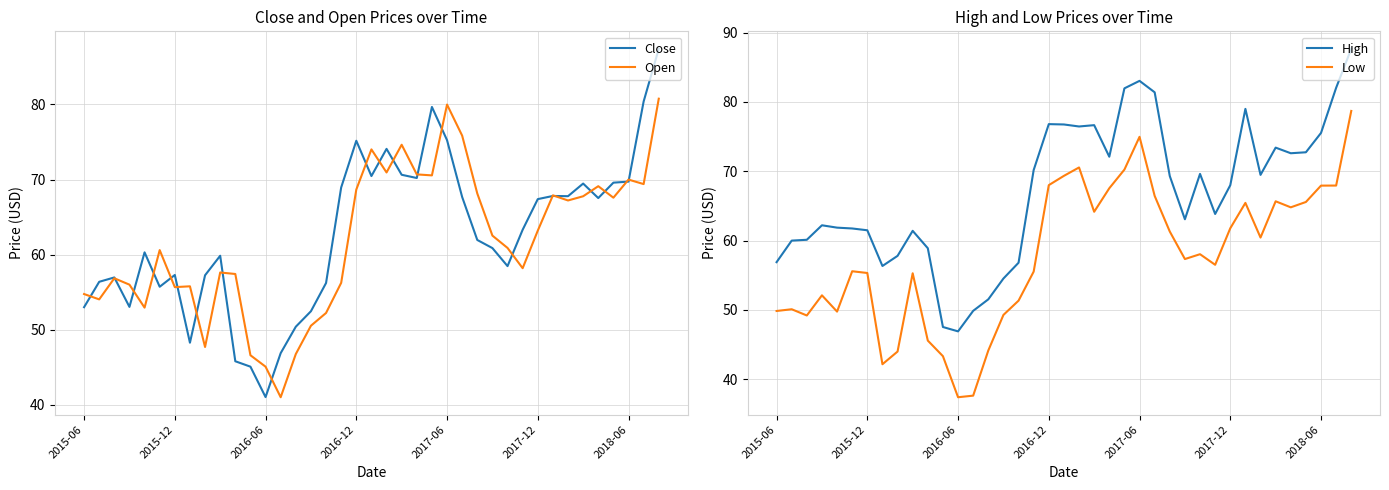

The value of Open at 2017-12 is 109.3. True or false?

False